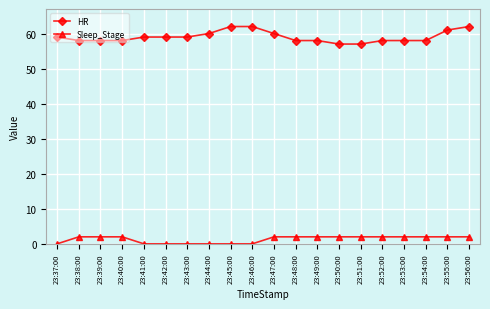

Reading left to right, transcribe all the data shown in this chart.

HR: 59	58	58	58	59	59	59	60	62	62	60	58	58	57	57	58	58	58	61	62
Sleep_Stage: 0	2	2	2	0	0	0	0	0	0	2	2	2	2	2	2	2	2	2	2